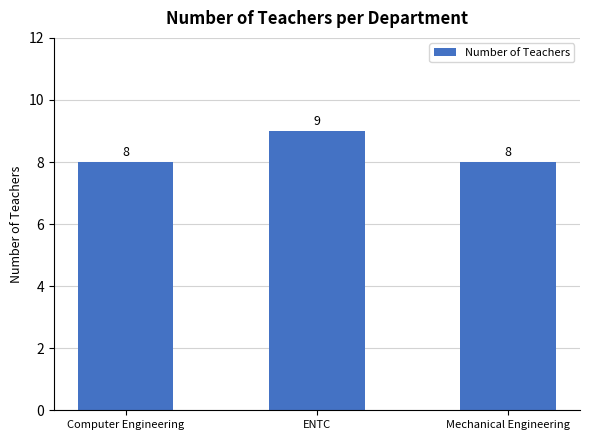

What is the sum of the values at Mechanical Engineering and ENTC?

17